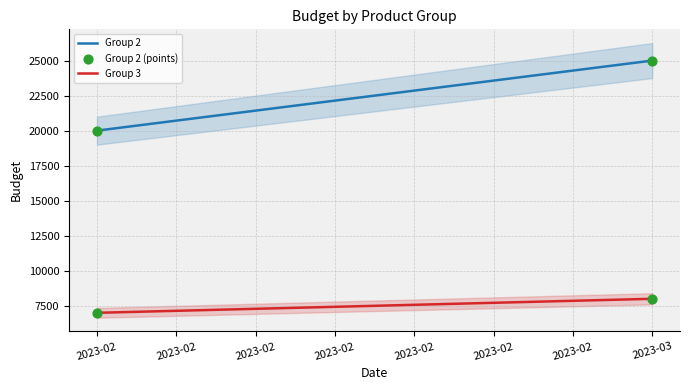

What are all the series names shown in the legend?

Group 2, Group 3, Group 2 (points)